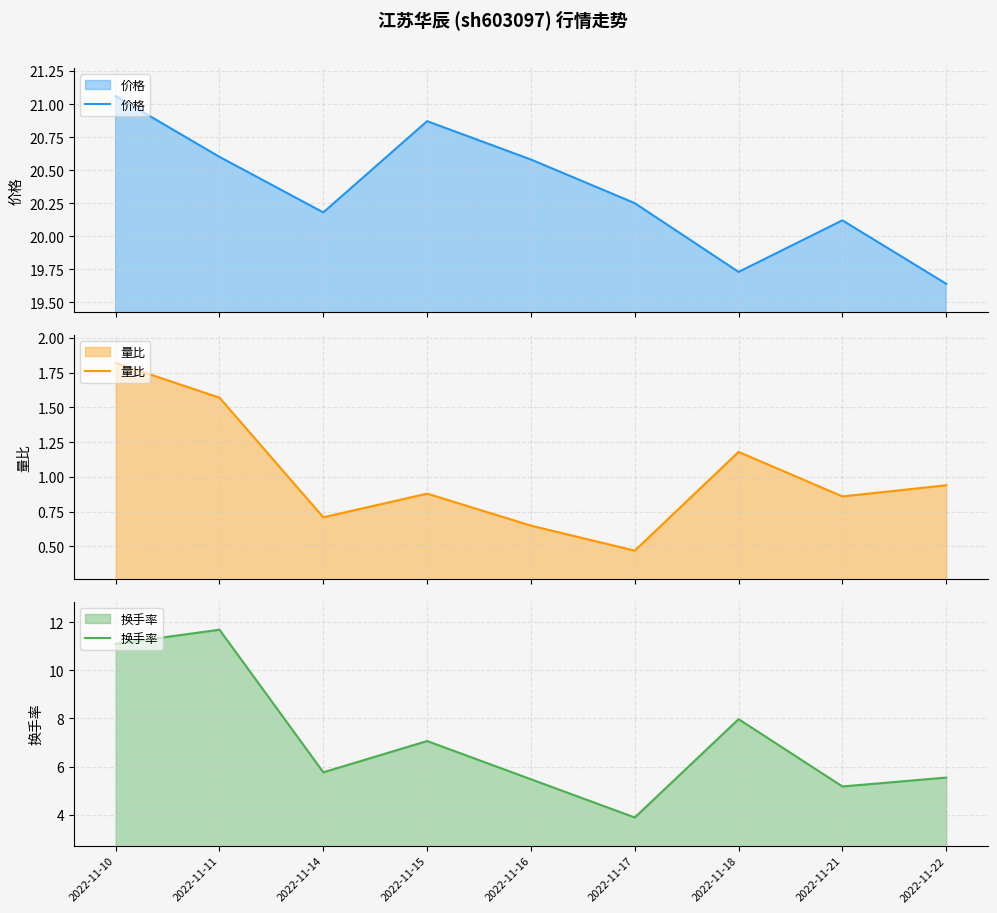

What is the total value across all series at 2022-11-21?

26.2